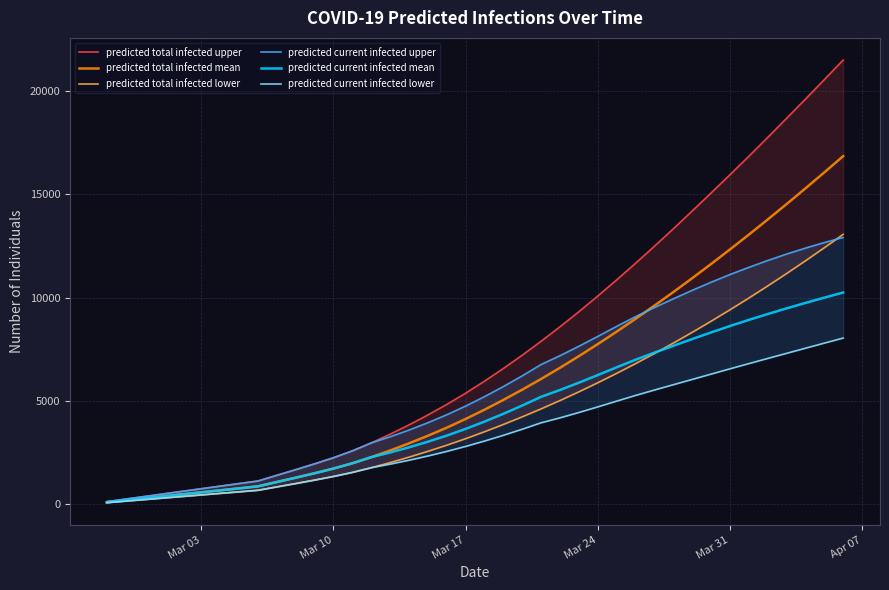

What is the highest value of the predicted current infected lower series?

8047